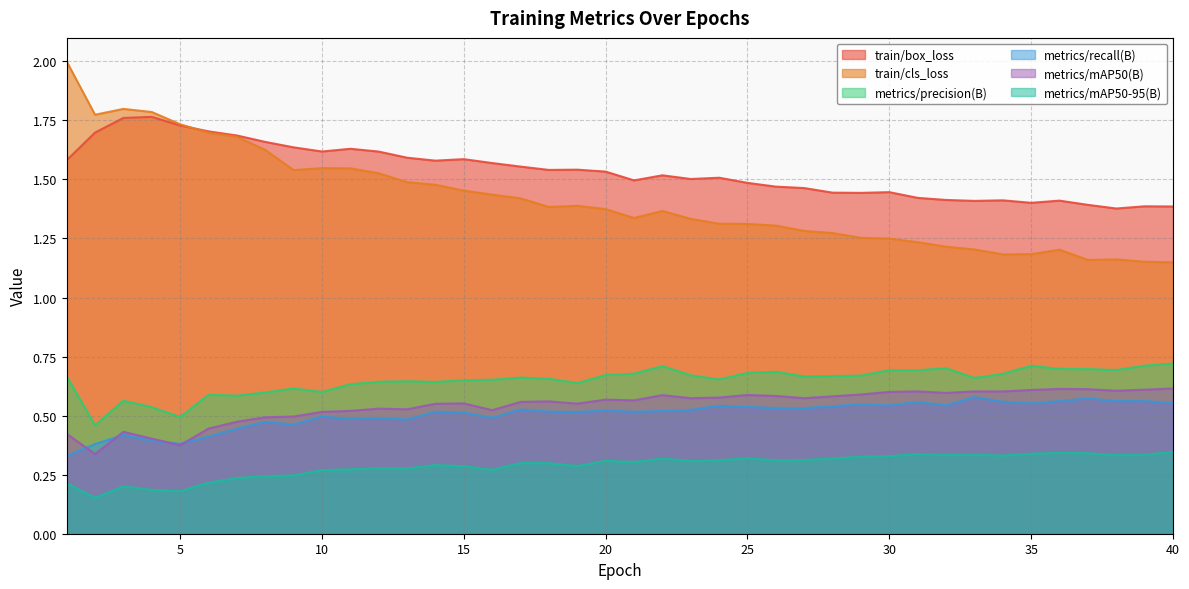

The metrics/precision(B) series shows 0.9 at 29. True or false?

False